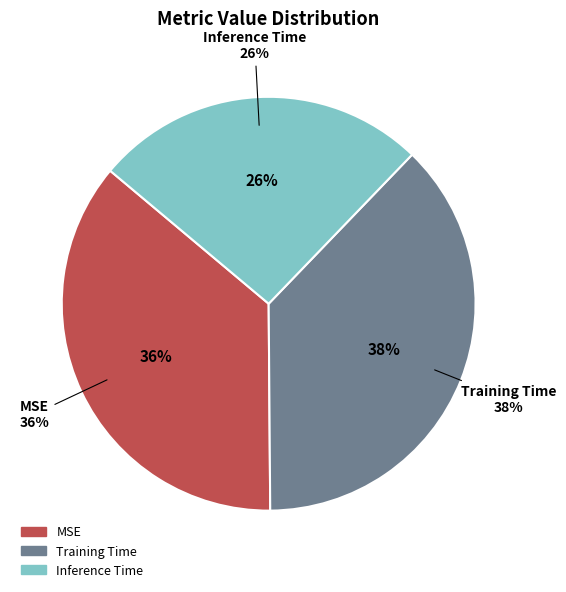

To the nearest percent, what portion does Inference Time represent?

26%